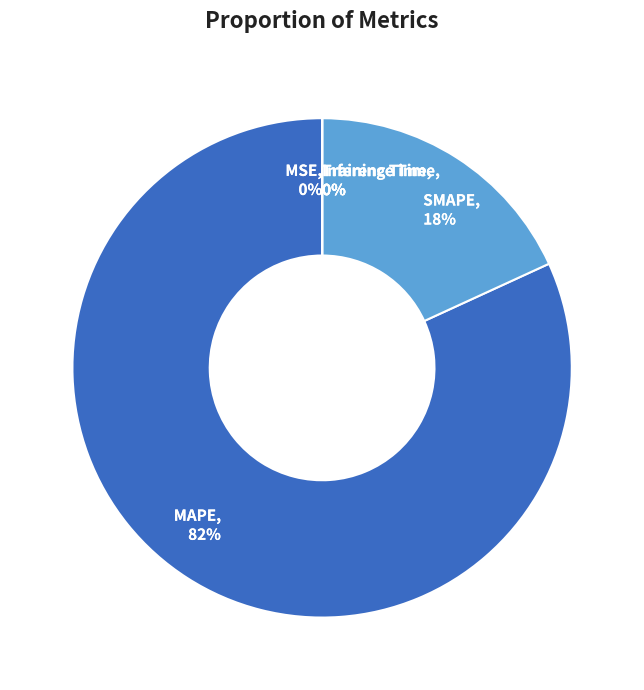

Is it true that MAPE, 82% is 93% of the pie?

False